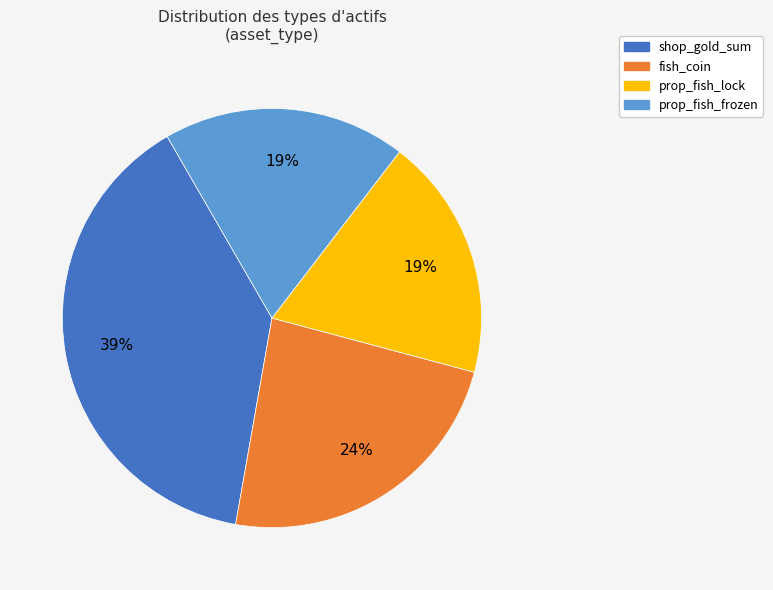

Is it true that prop_fish_lock is 5% of the pie?

False